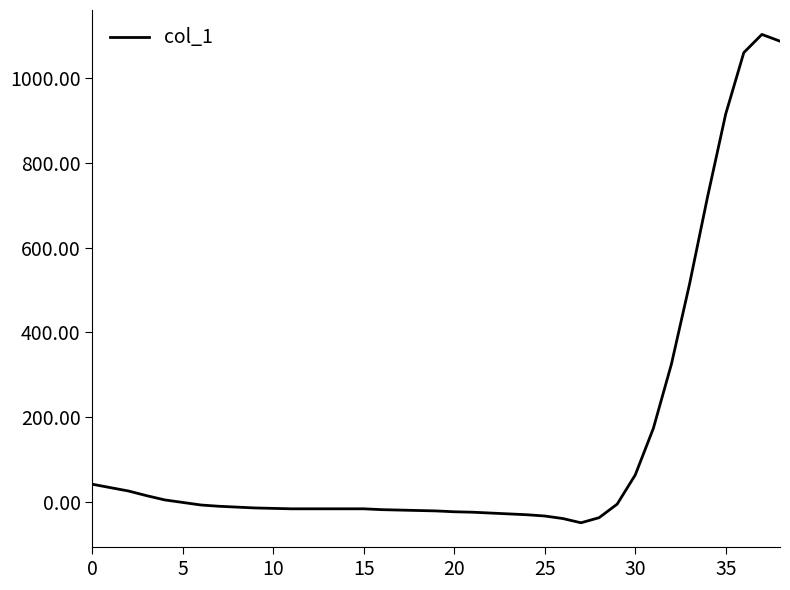

How many categories are shown in the chart?

39